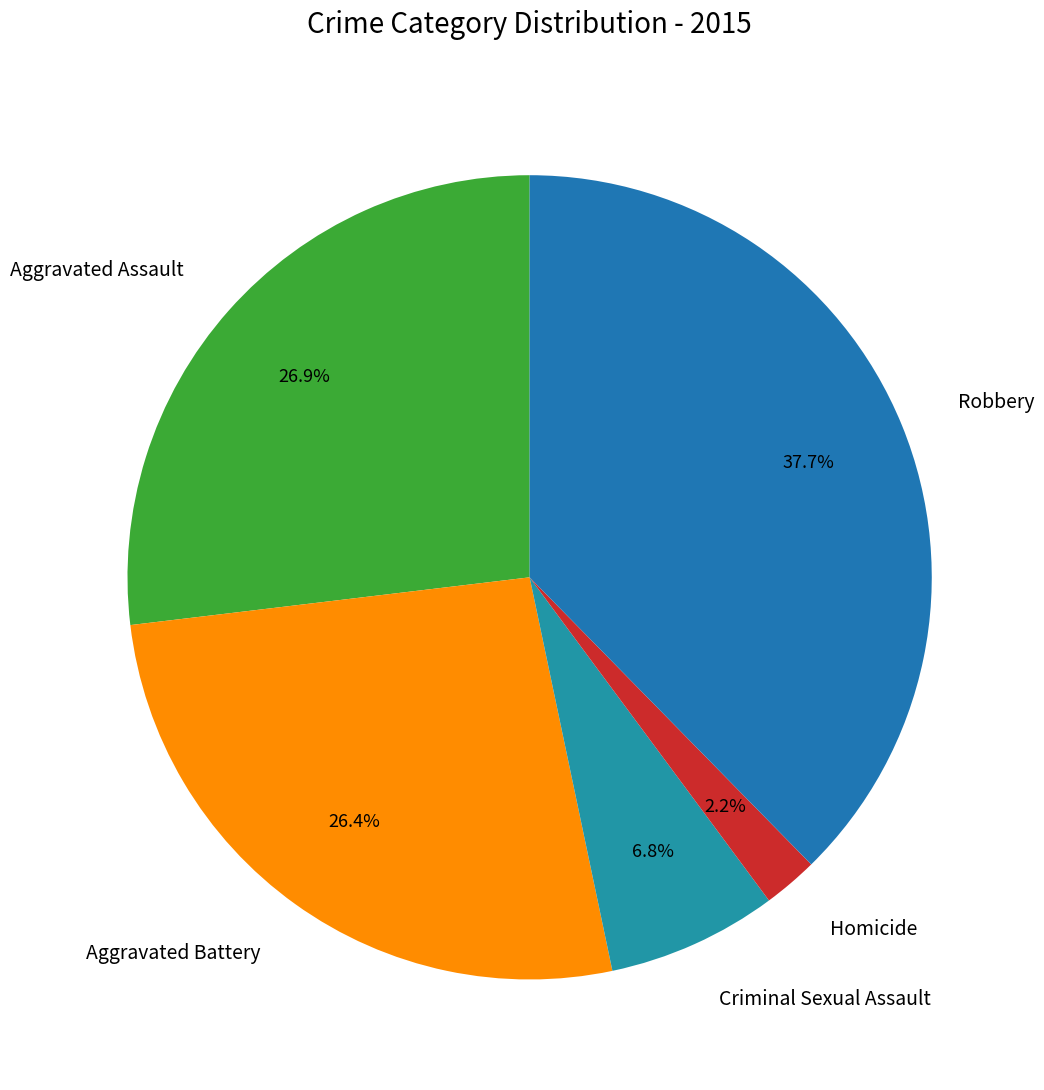

Which category has the biggest portion of the pie?

Robbery